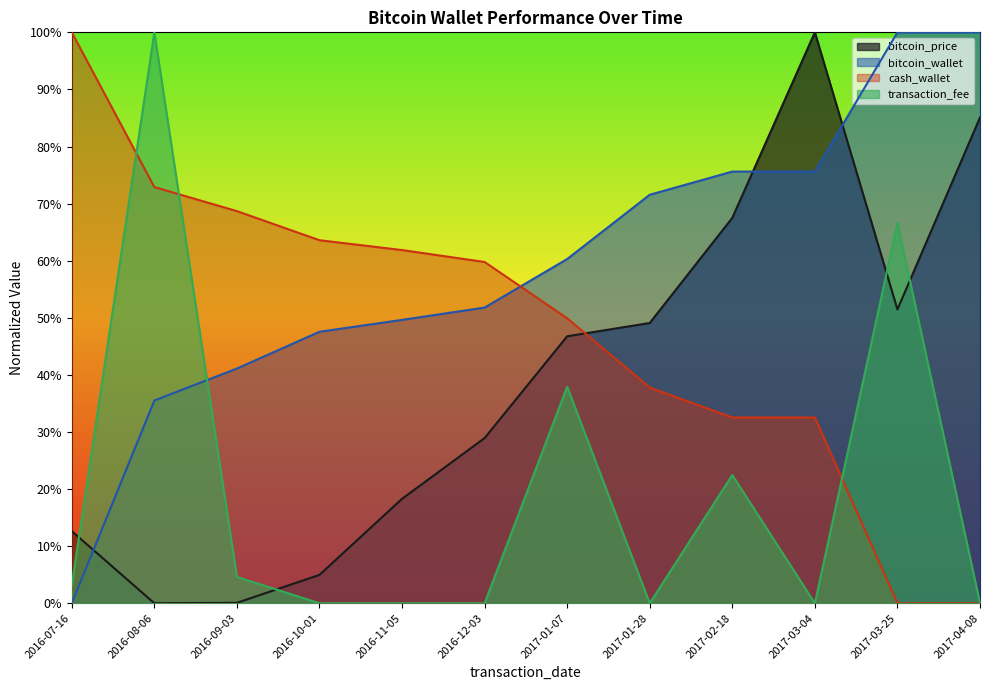

What is the sum of all bitcoin_wallet values?

7.1